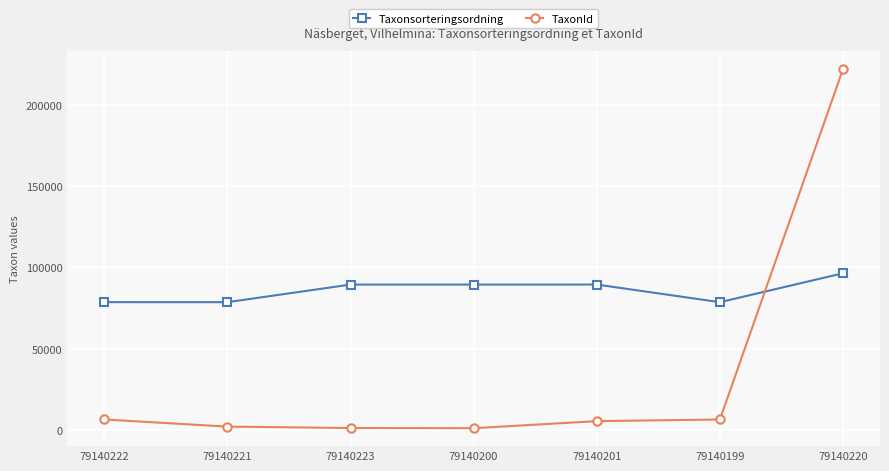

At how many categories does at least one series exceed 215317?

1